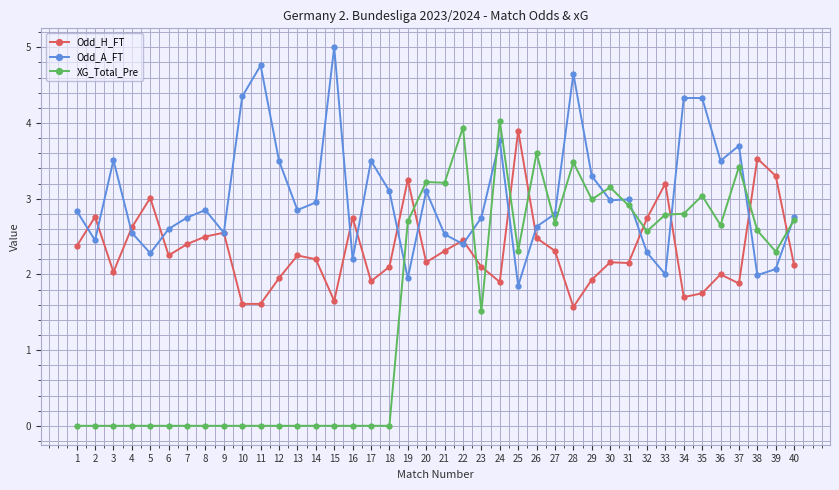

List the series in order of their overall mean, lowest first.

XG_Total_Pre, Odd_H_FT, Odd_A_FT